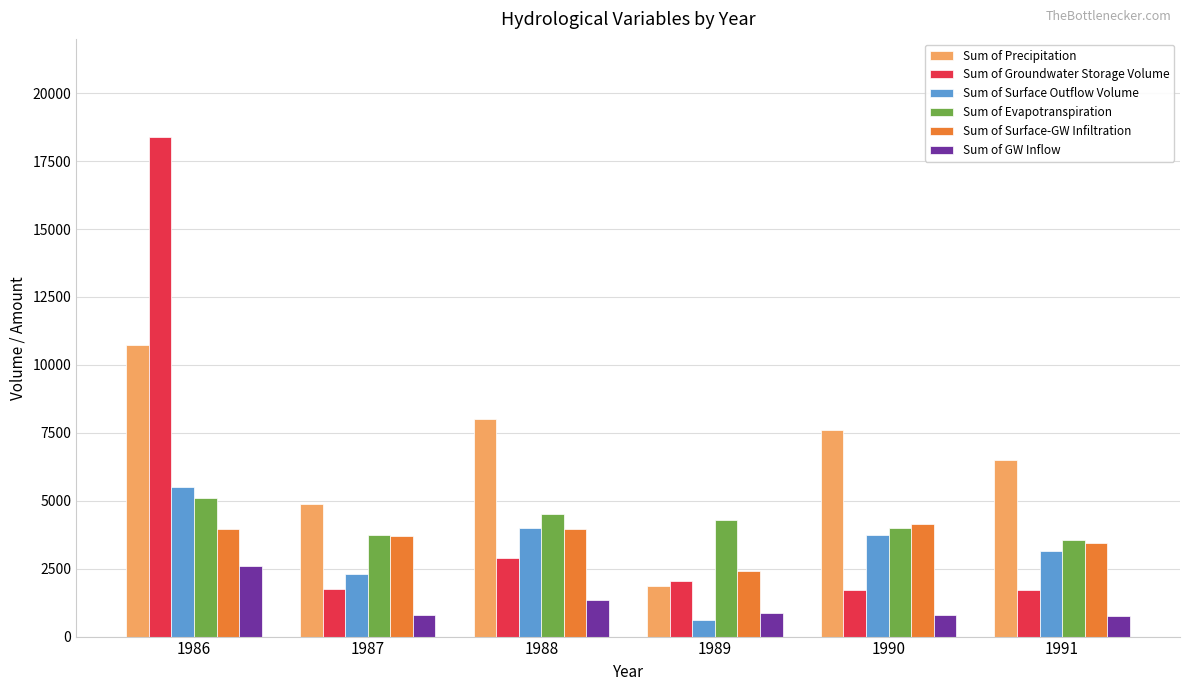

At which label does Sum of Surface Outflow Volume reach its peak?

1986